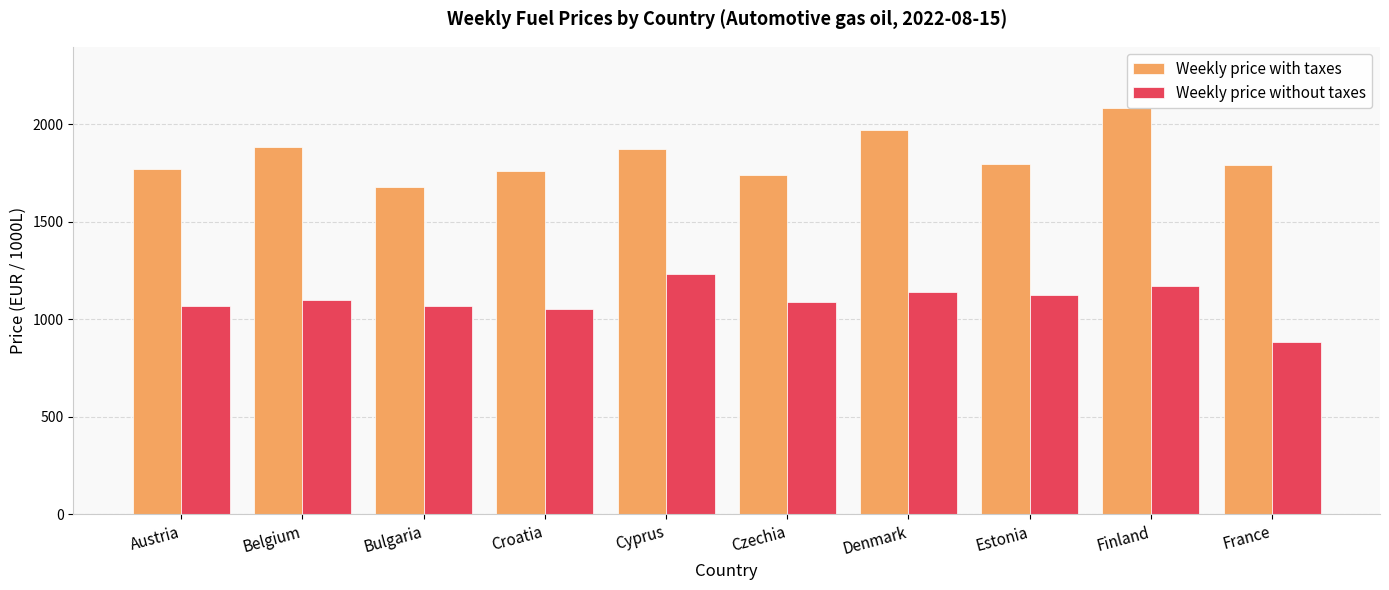

What is the minimum value for Weekly price without taxes?

882.5